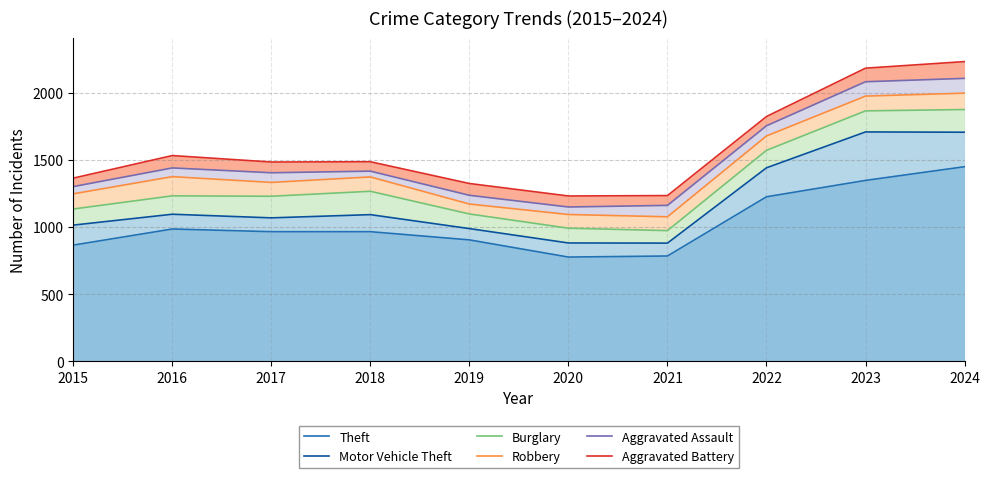

Between 2021 and 2023, which is larger?

2023